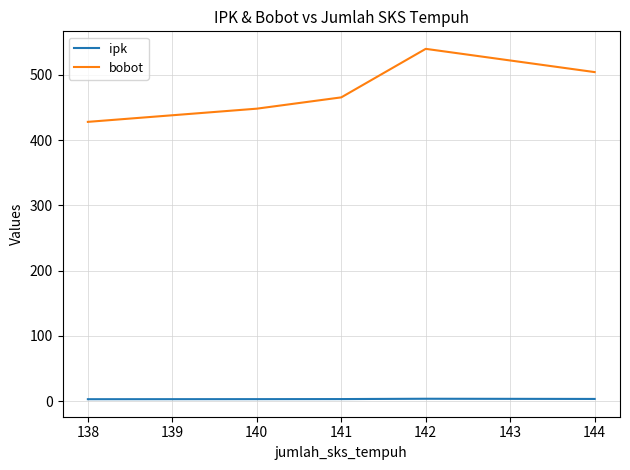

Rank the series by their maximum value, from lowest to highest.

ipk, bobot